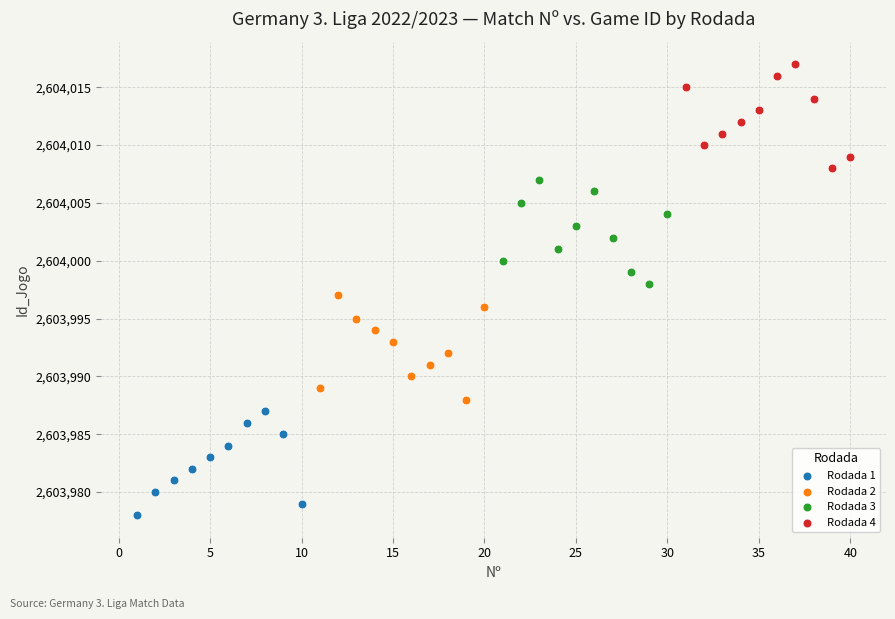

Which series reaches the minimum Y coordinate?

Rodada 1